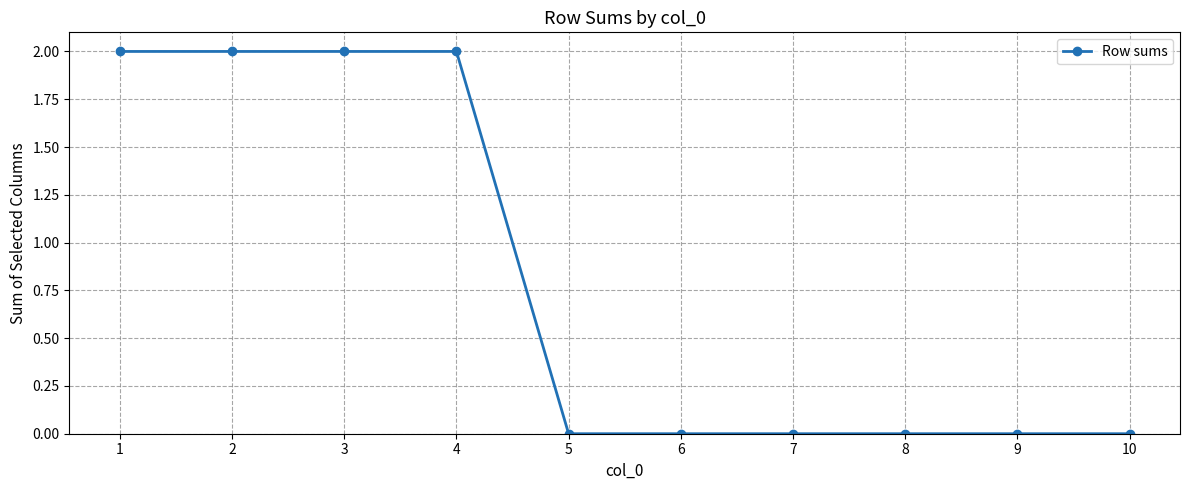

Is it true that the value at 5 is 0?

True